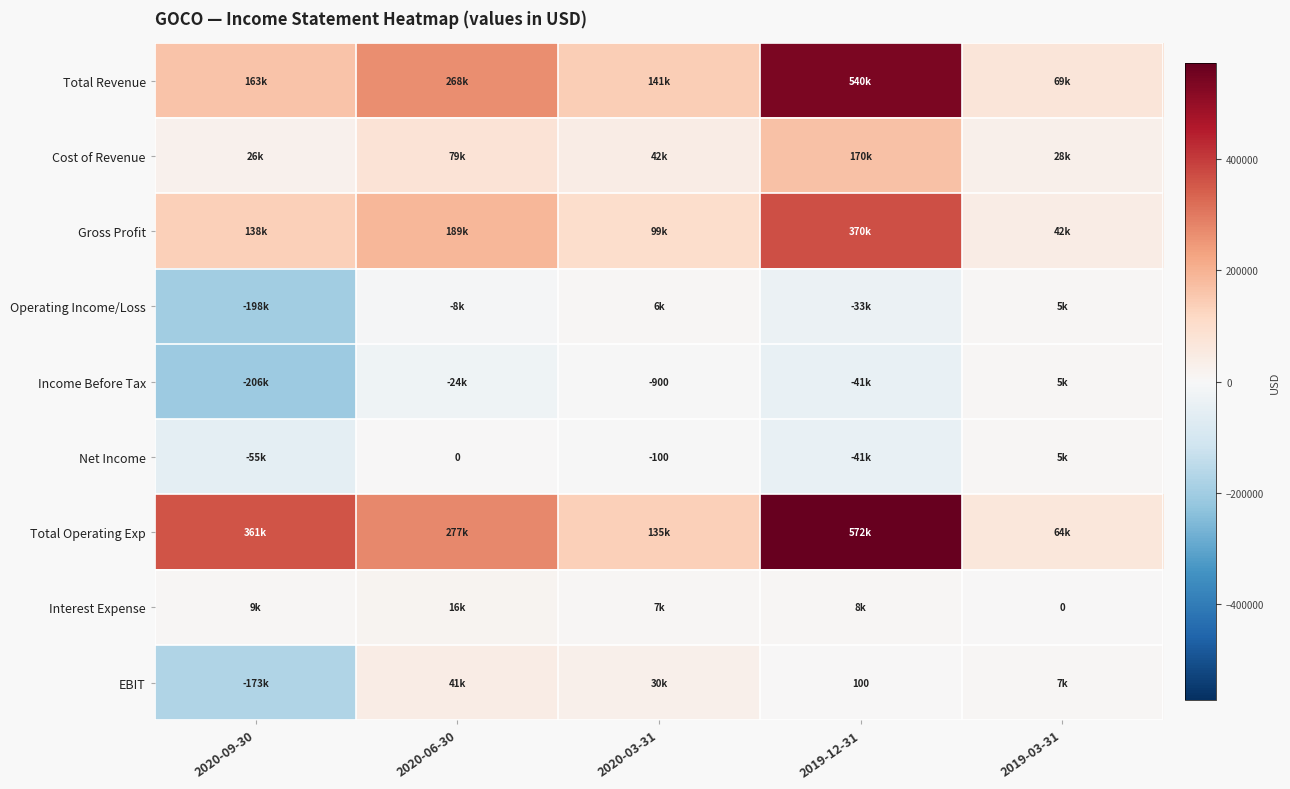

The value of Net Income at 2020-06-30 is 0. True or false?

True